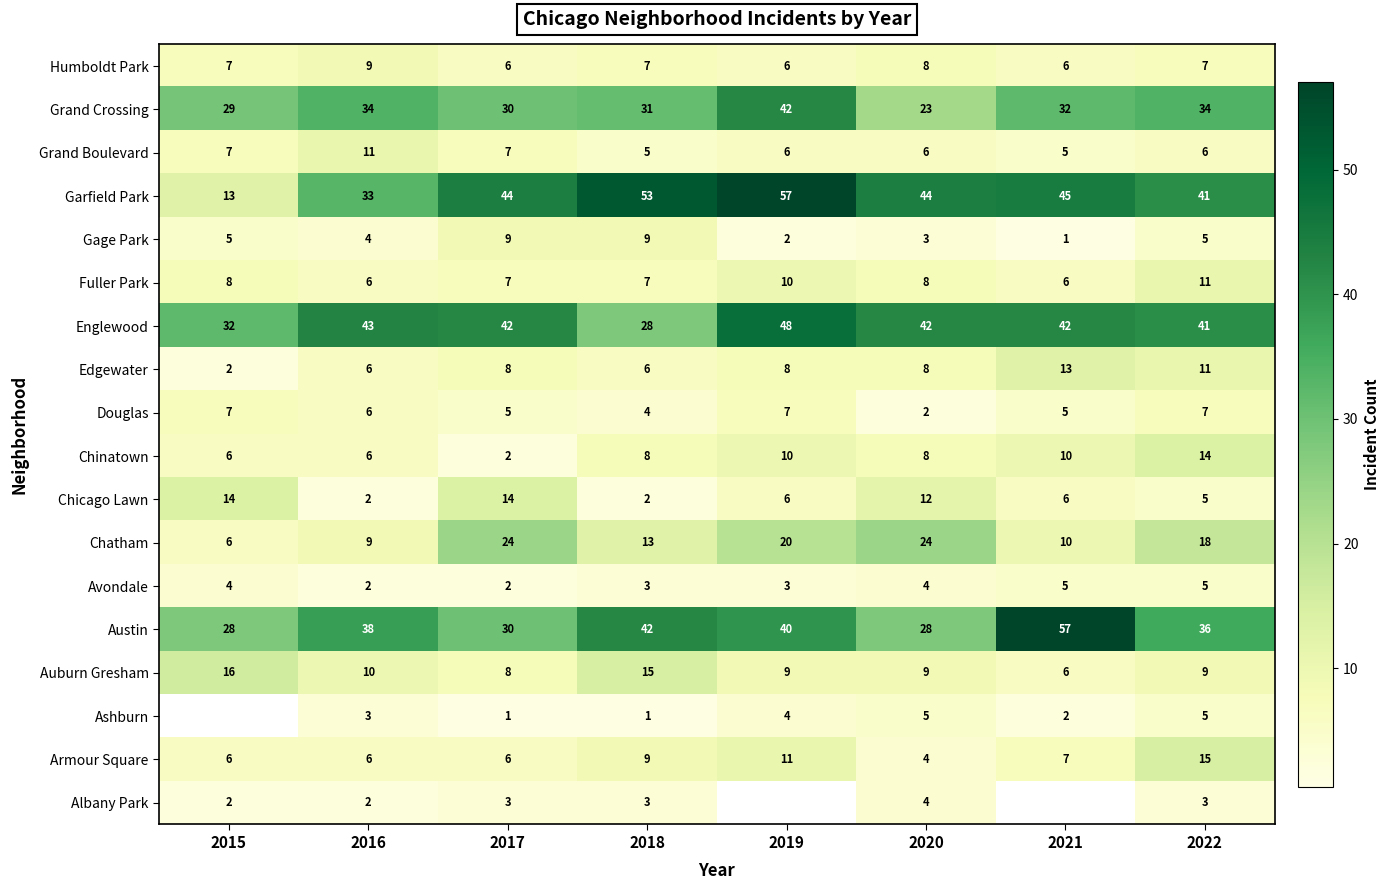

What is the difference between the highest and lowest values at 2018?

52